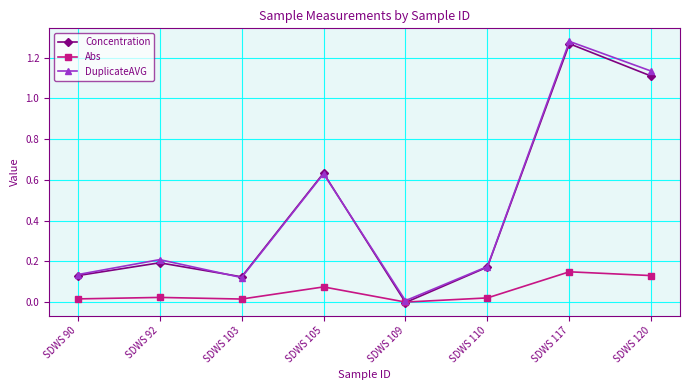

Between SDWS 90 and SDWS 105, which series saw the biggest shift?

Concentration